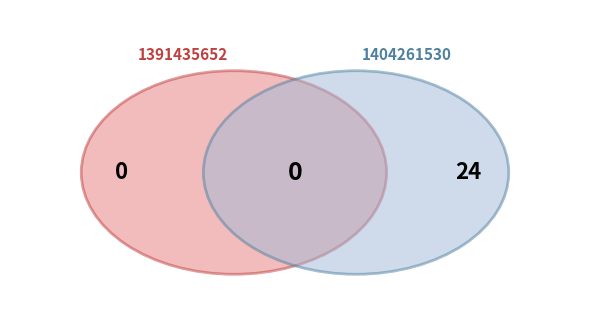

What is the change in value from 1391435652 to 1404261530?

+24